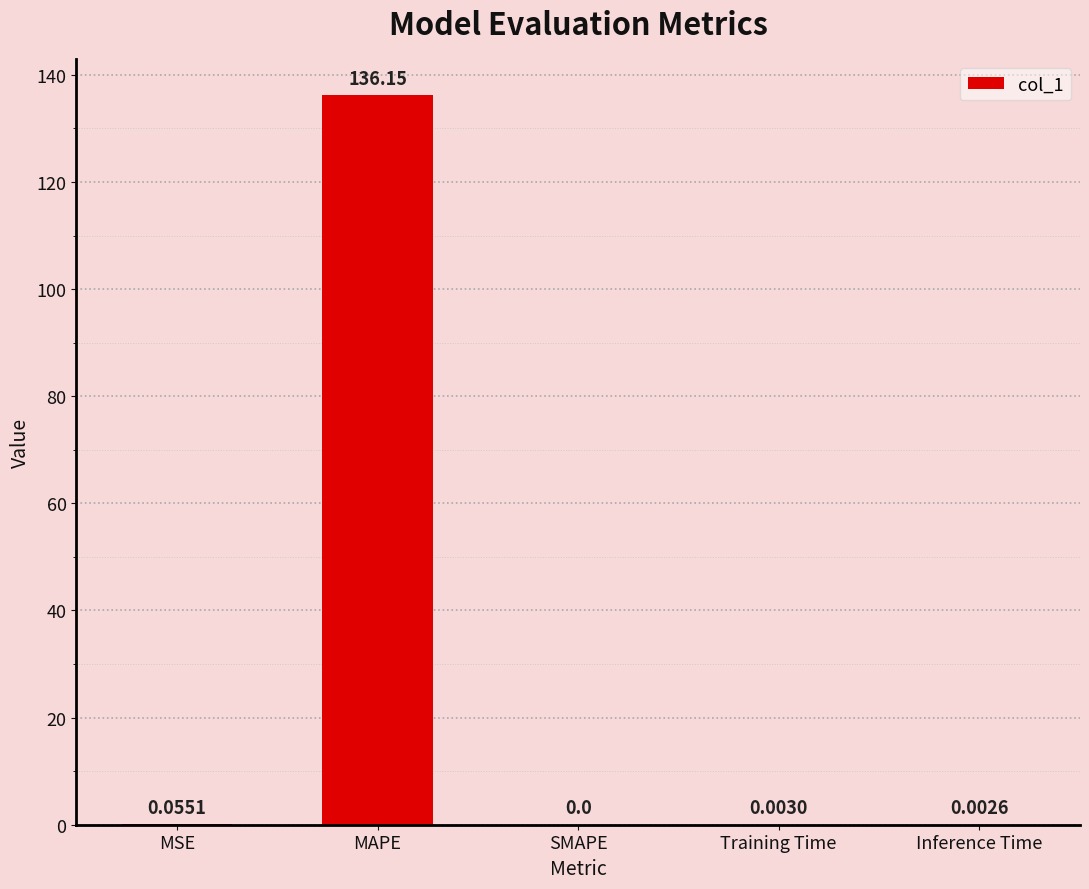

Where is the data nearest to the value 68?

MSE